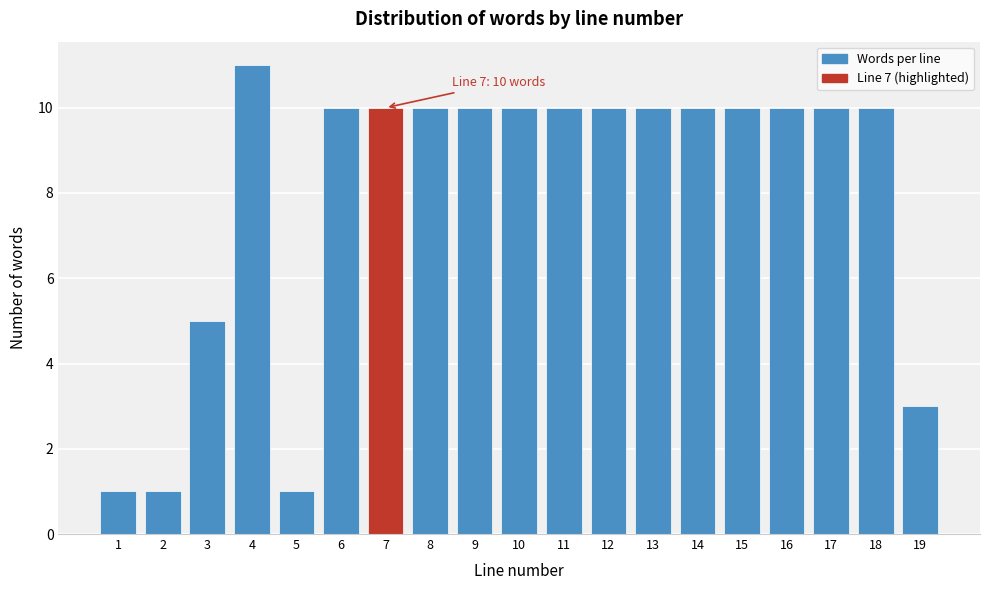

Reading right to left, transcribe all the data shown in this chart.

3	10	10	10	10	10	10	10	10	10	10	10	10	10	1	11	5	1	1